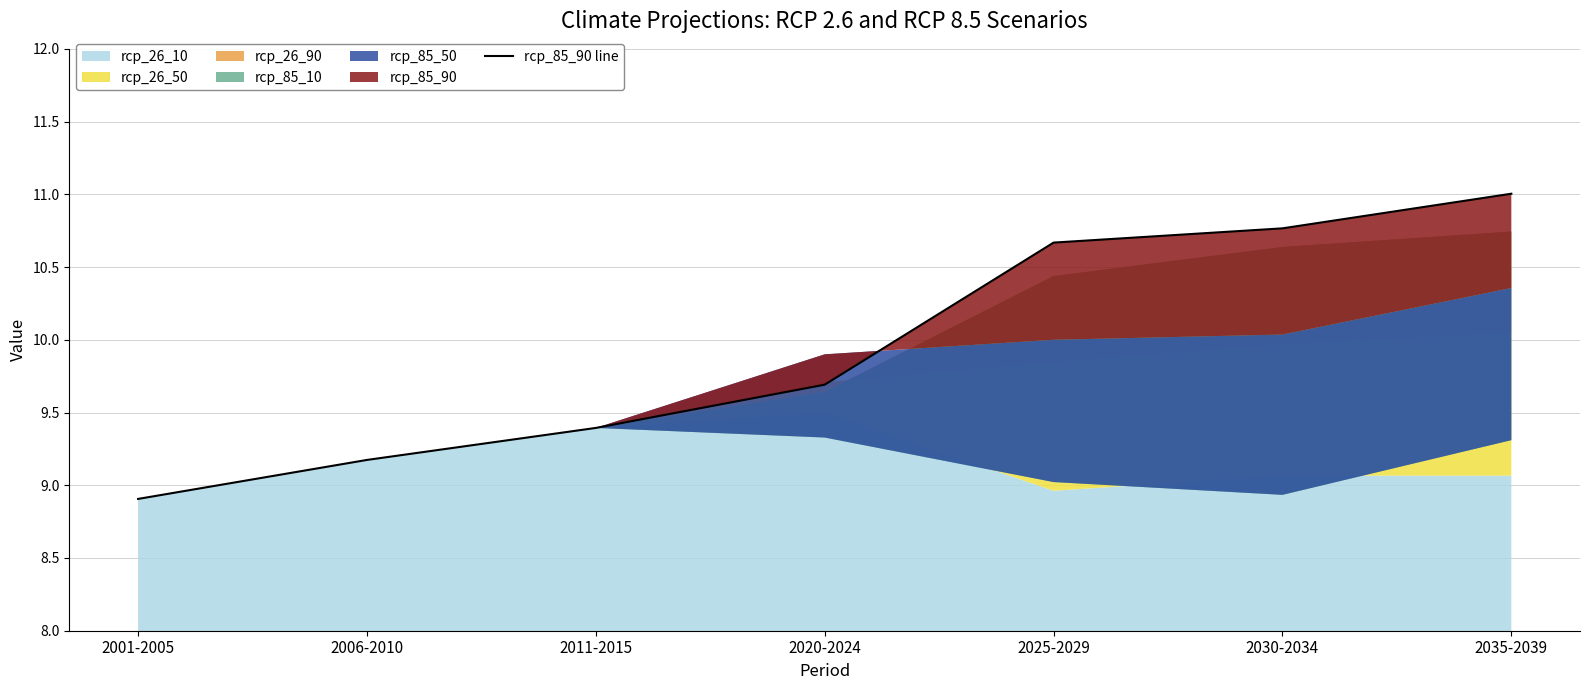

Rank the categories by value from highest to lowest.

2035-2039, 2030-2034, 2025-2029, 2020-2024, 2011-2015, 2006-2010, 2001-2005